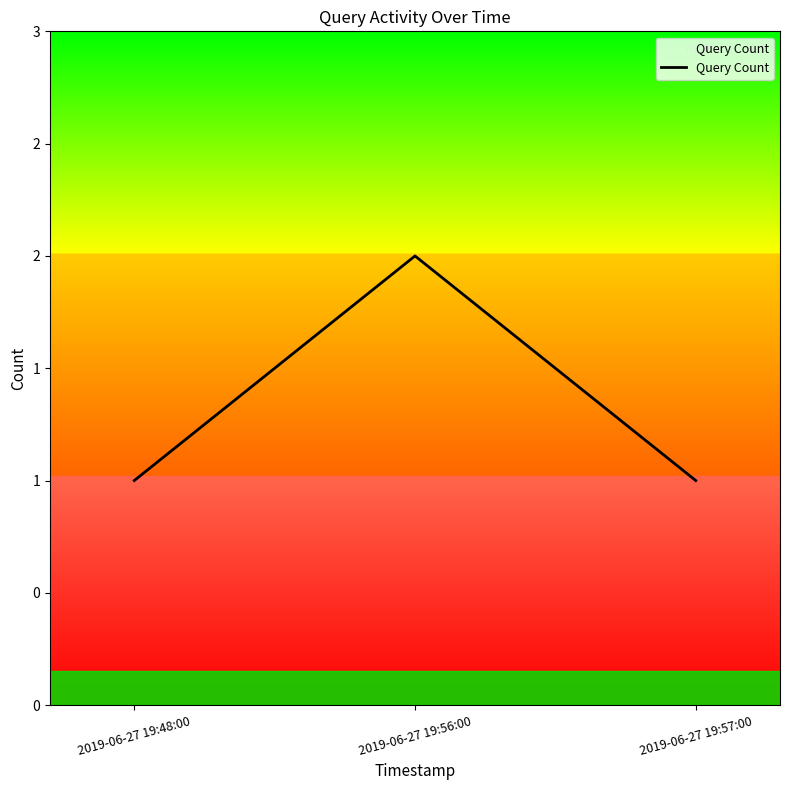

Rank the categories by value from highest to lowest.

2019-06-27 19:56:00, 2019-06-27 19:48:00, 2019-06-27 19:57:00